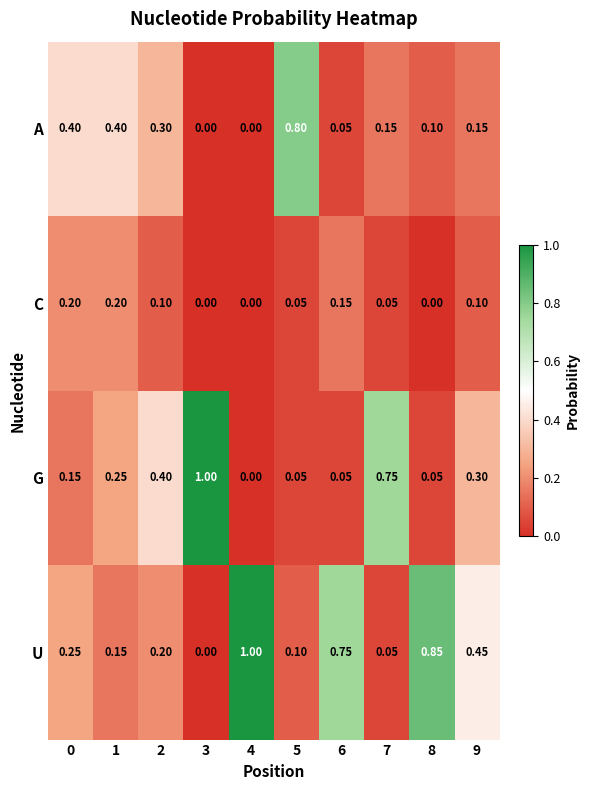

Which series has the largest total across all categories?

U